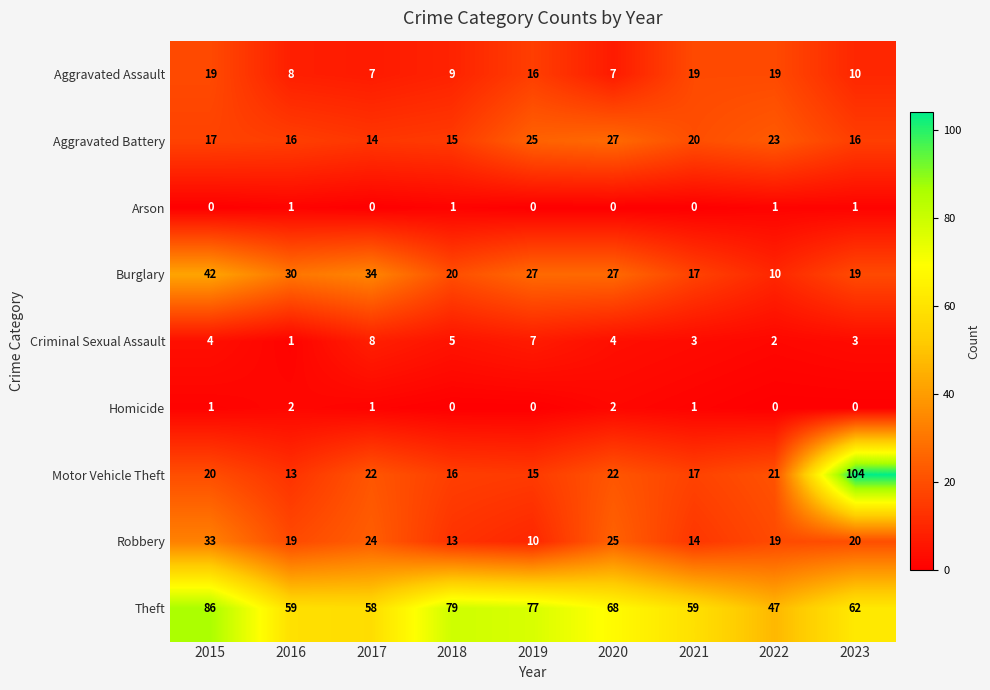

How many Arson values are between 0 and 1?

9